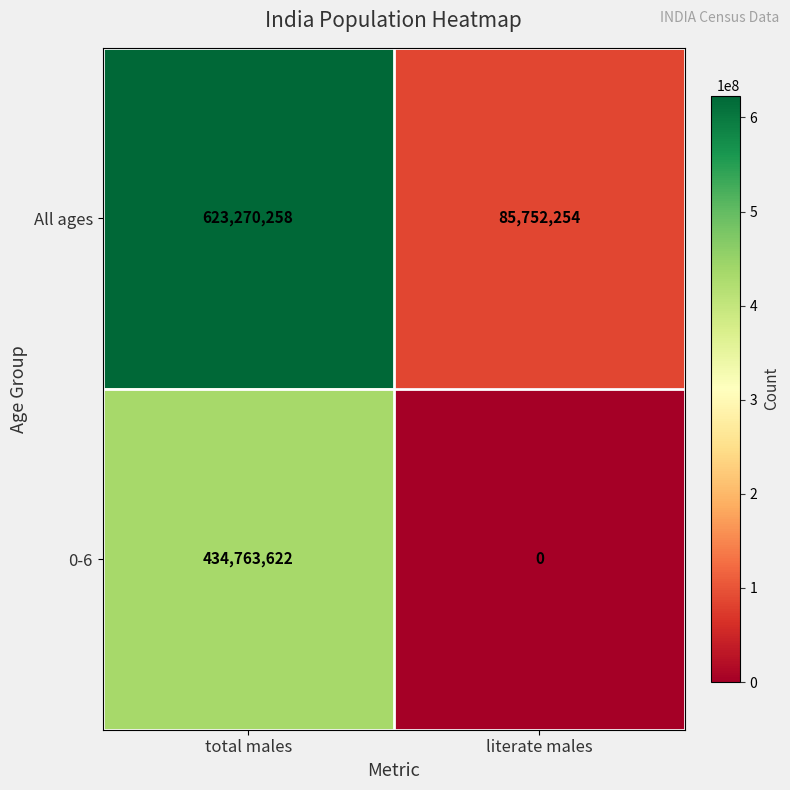

What is the approximate value of All ages at total males, to the nearest 50?

623270250